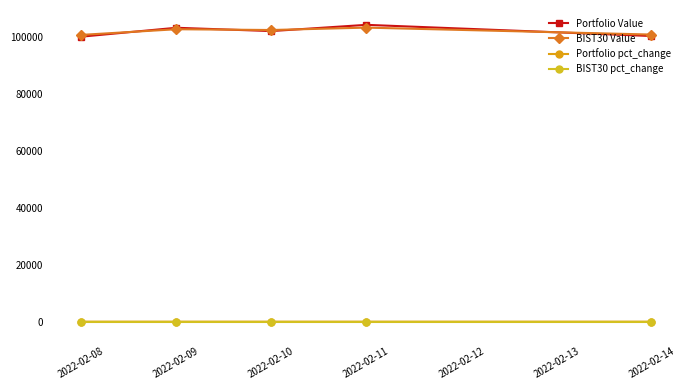

True or false: Portfolio pct_change has more than 2 points higher than both neighbors.

False